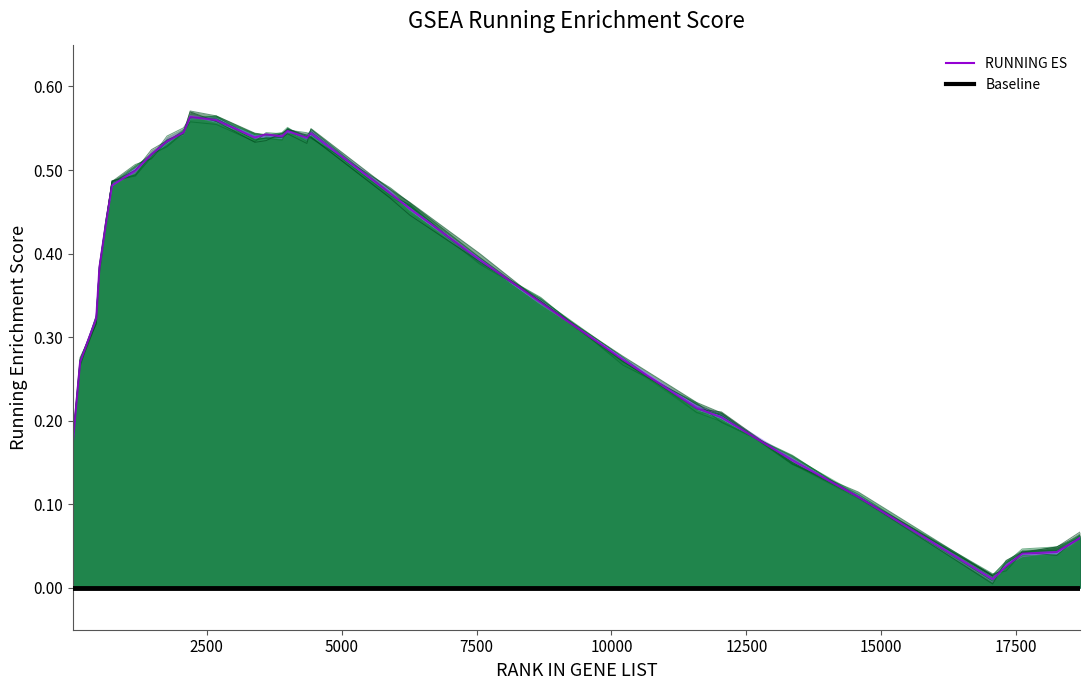

What is the change in value from 629 to 4432?

+0.1